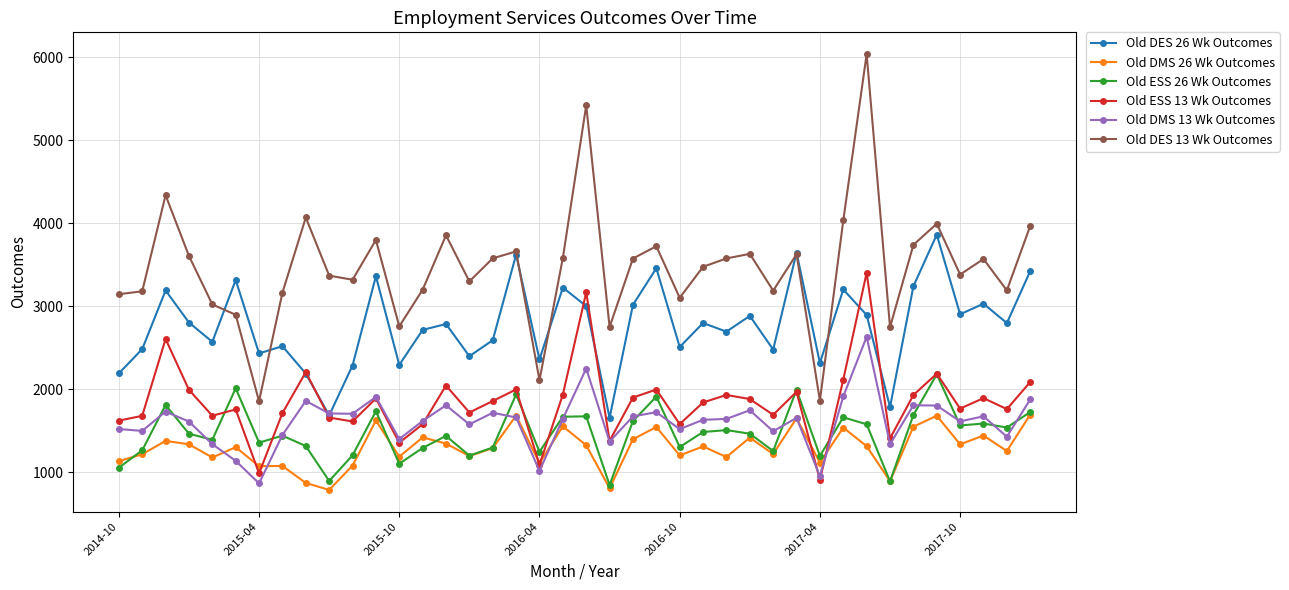

Which series has the largest range (max minus min)?

Old DES 13 Wk Outcomes